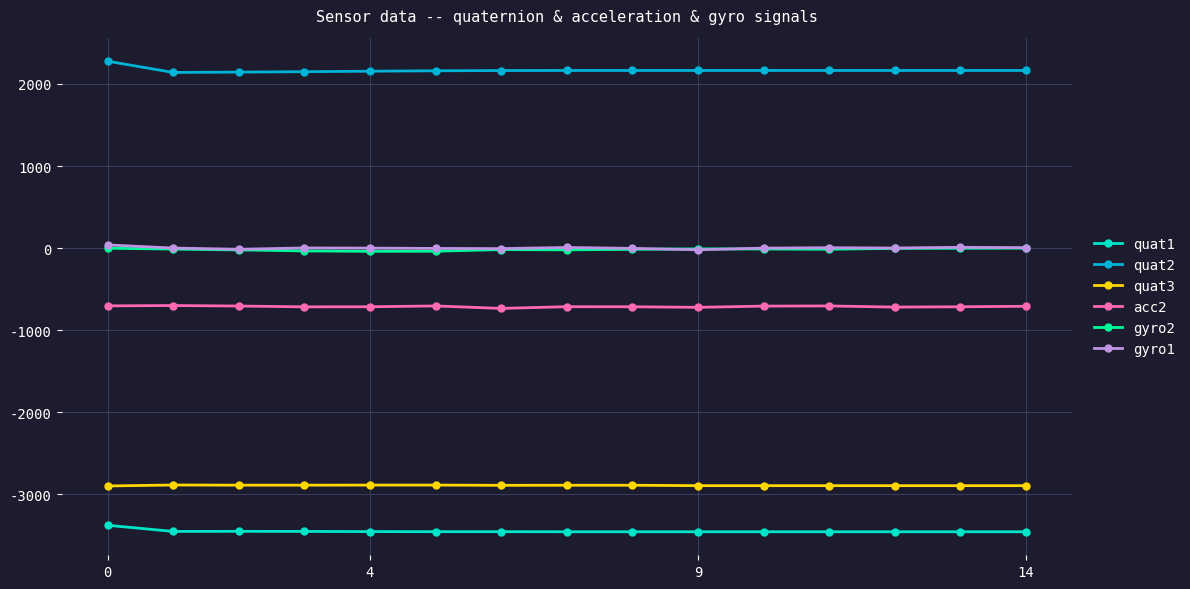

What is the greatest value displayed?

2278